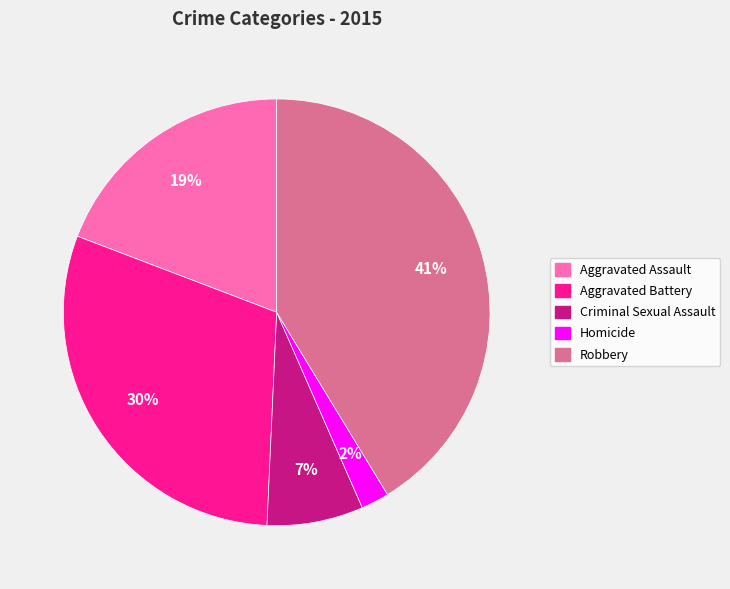

The Homicide slice represents 9% of the pie. True or false?

False